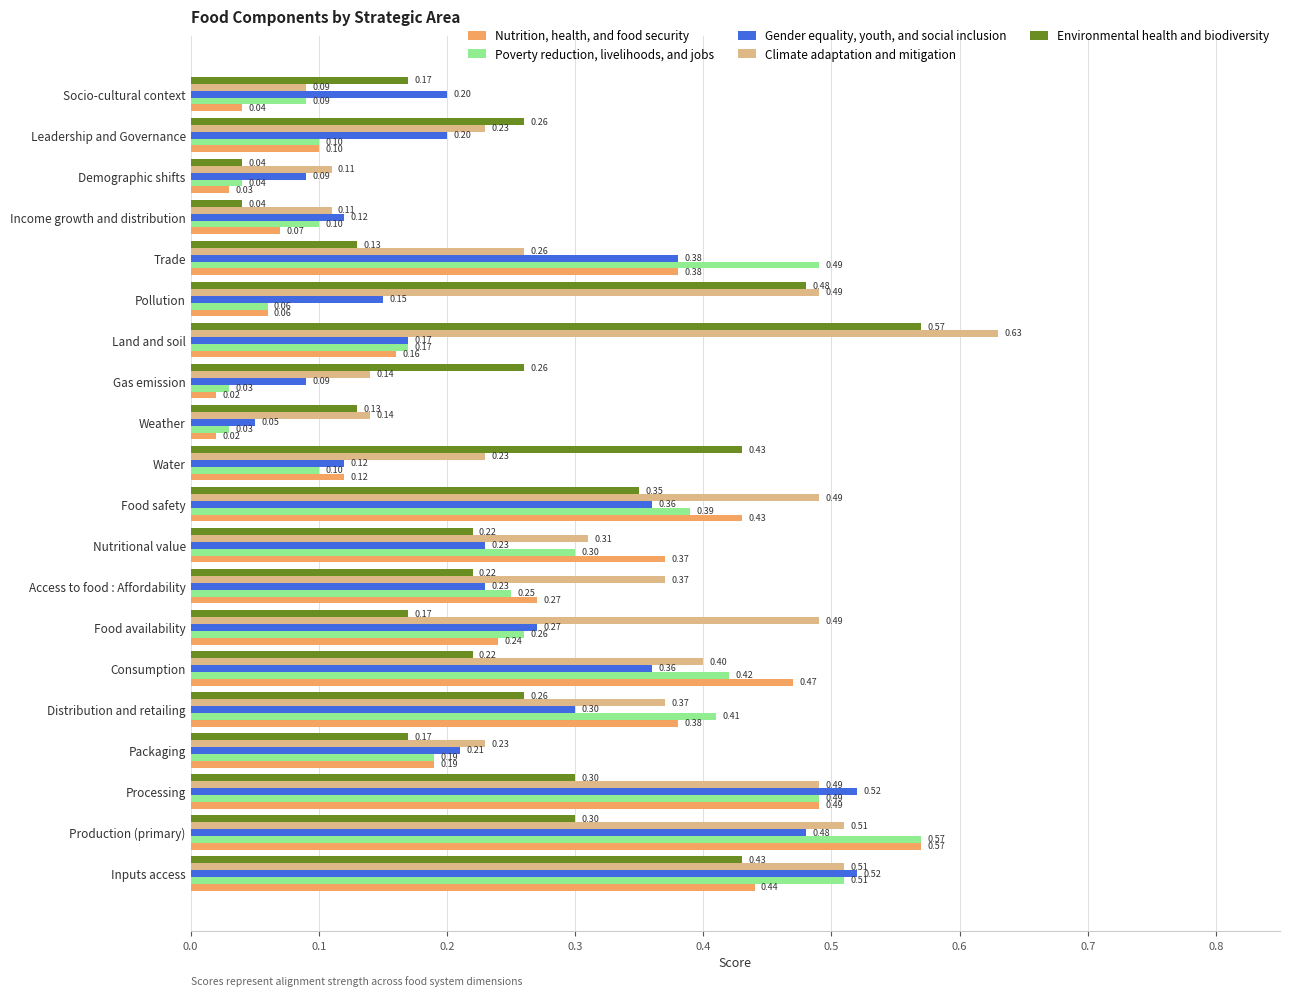

Where is Gender equality, youth, and social inclusion nearest to the value 0?

Weather